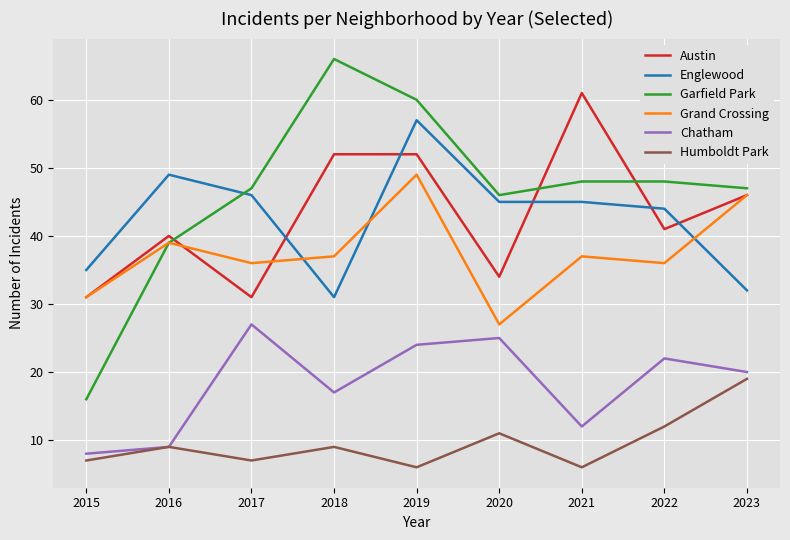

After their last crossing, which series has the higher values: Englewood or Austin?

Austin